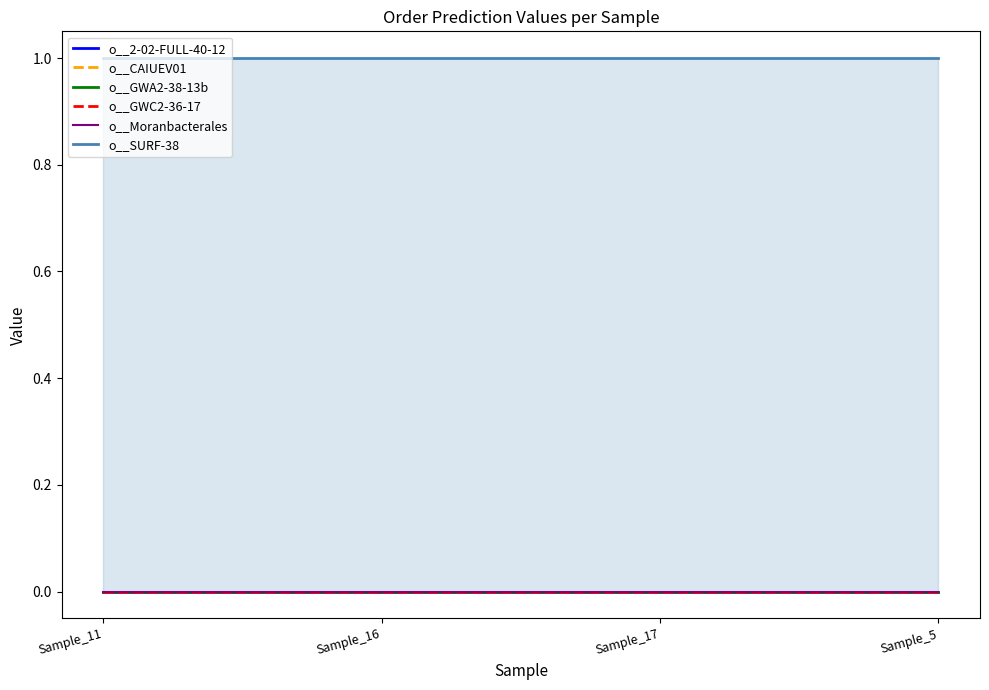

What is the difference between the highest and lowest values at Sample_17?

1